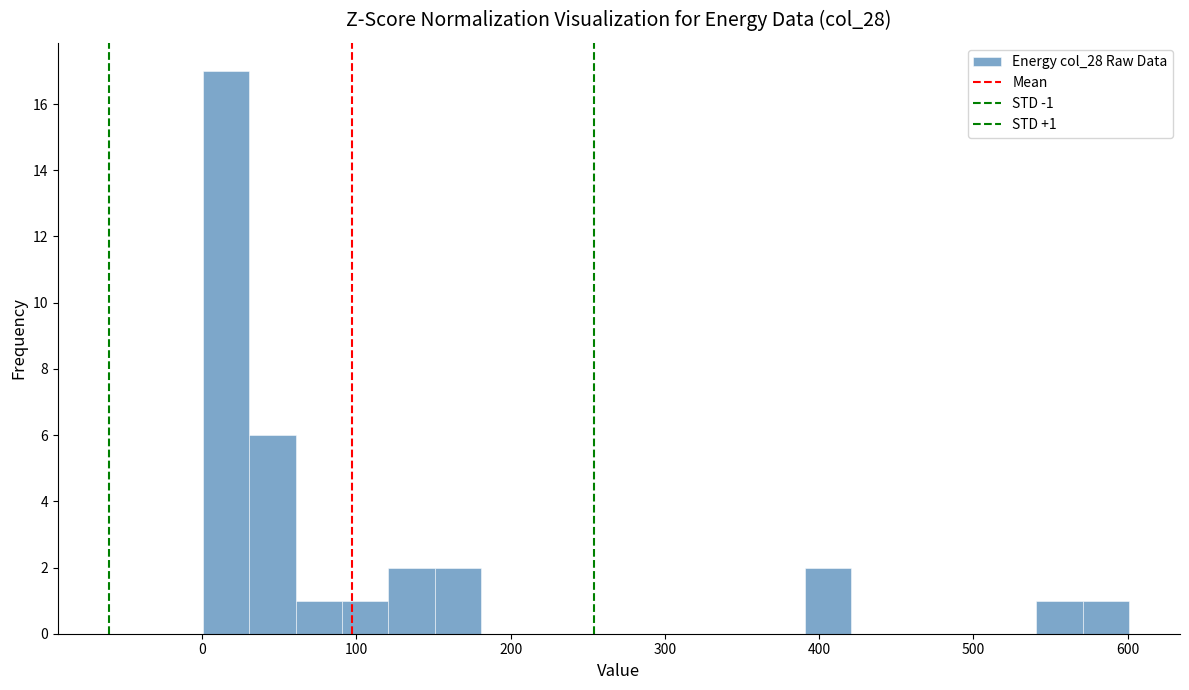

Around what value on the x-axis is the tallest bar? Give the approximate position of its centre, as read against the axis.

20